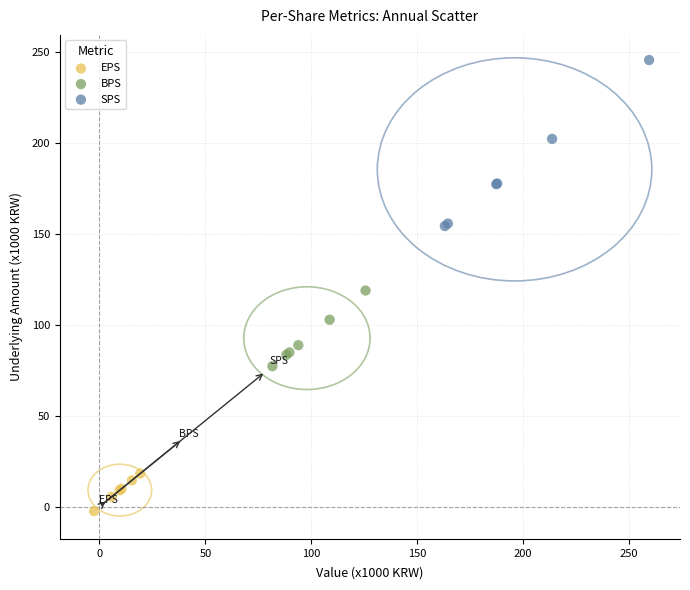

Which series has the widest spread of Y values?

SPS